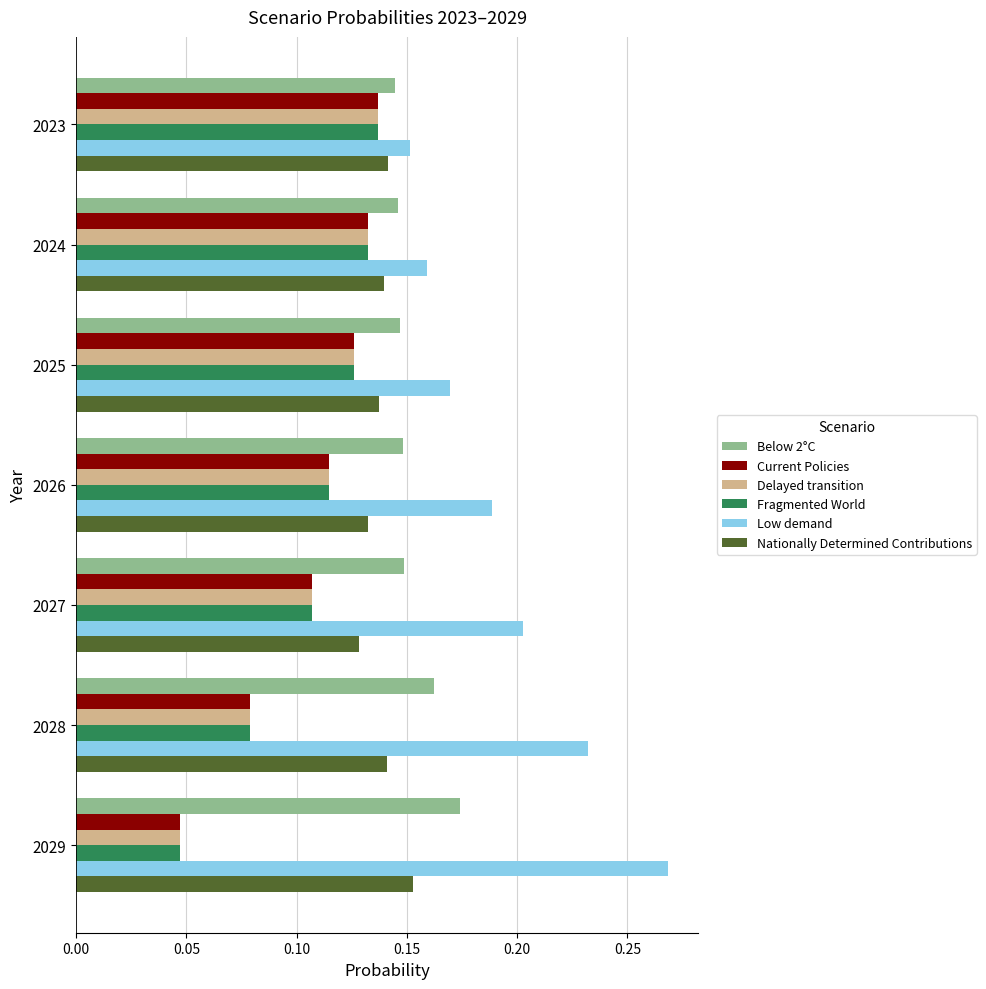

Which label corresponds to the largest value in the chart?

2029